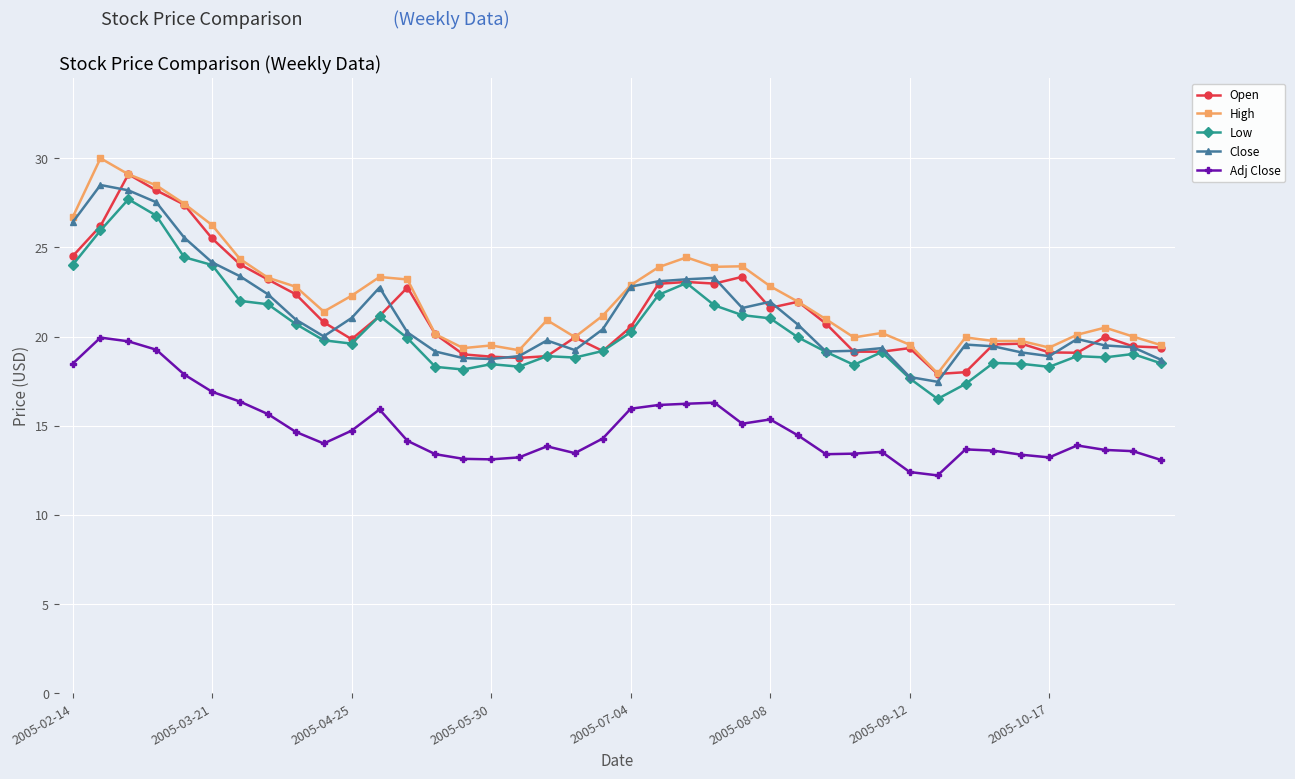

True or false: High and Low cross at least once.

False